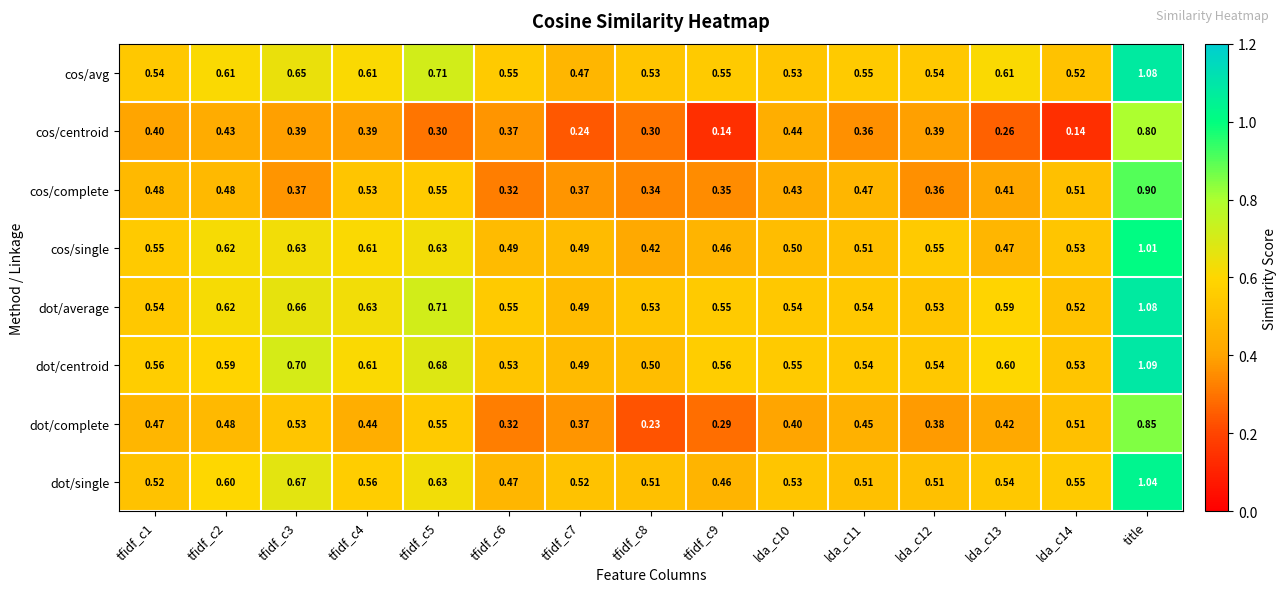

Rank the series at lda_c13 from highest to lowest value.

cos/avg, dot/centroid, dot/average, dot/single, cos/single, dot/complete, cos/complete, cos/centroid